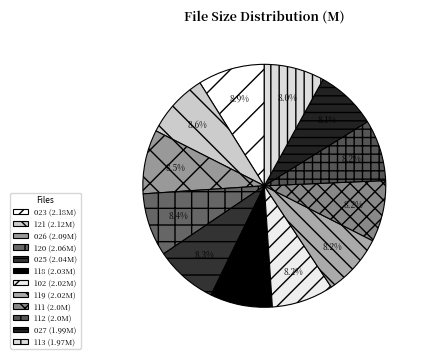

How many segments does this pie chart have?

12